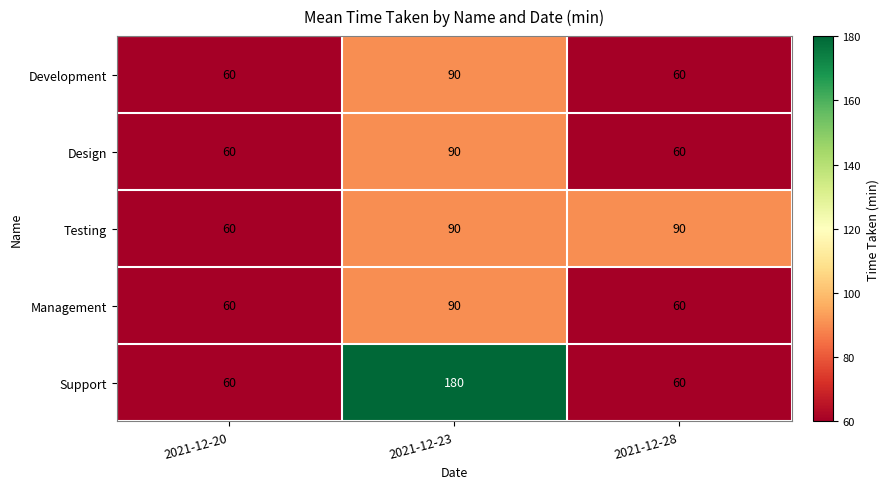

How many series are shown in this chart?

5